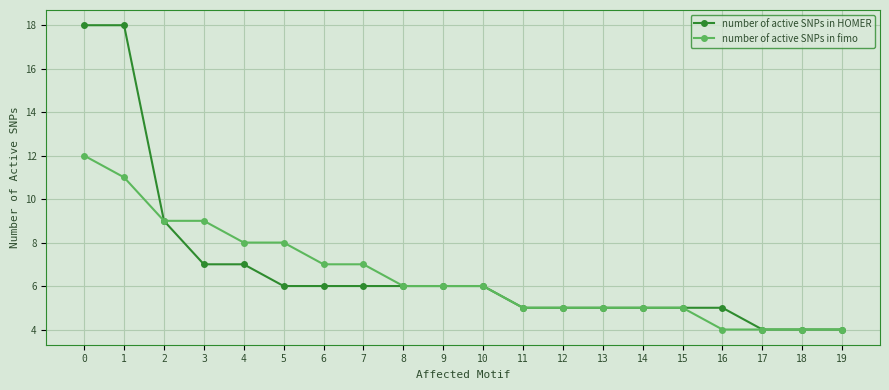

List the series in order of their peak value, highest first.

number of active SNPs in HOMER, number of active SNPs in fimo